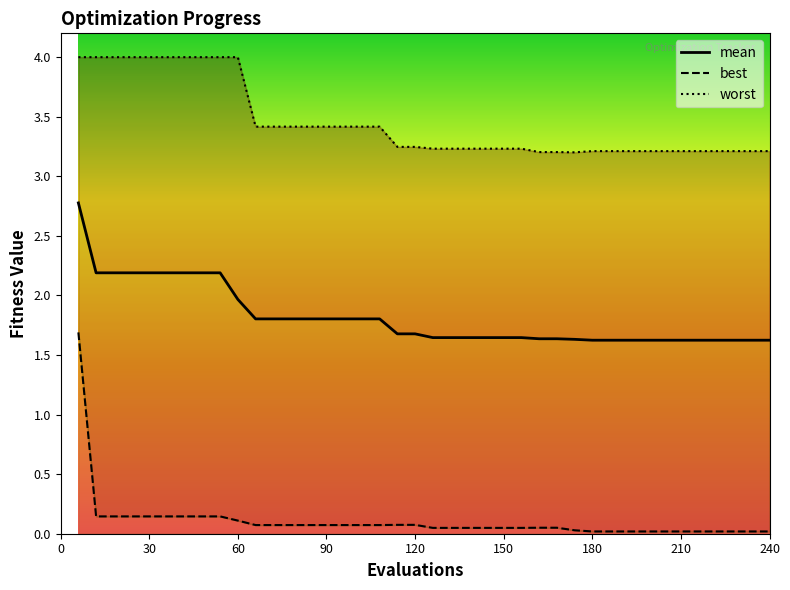

List the series in order of their peak value, lowest first.

best, mean, worst